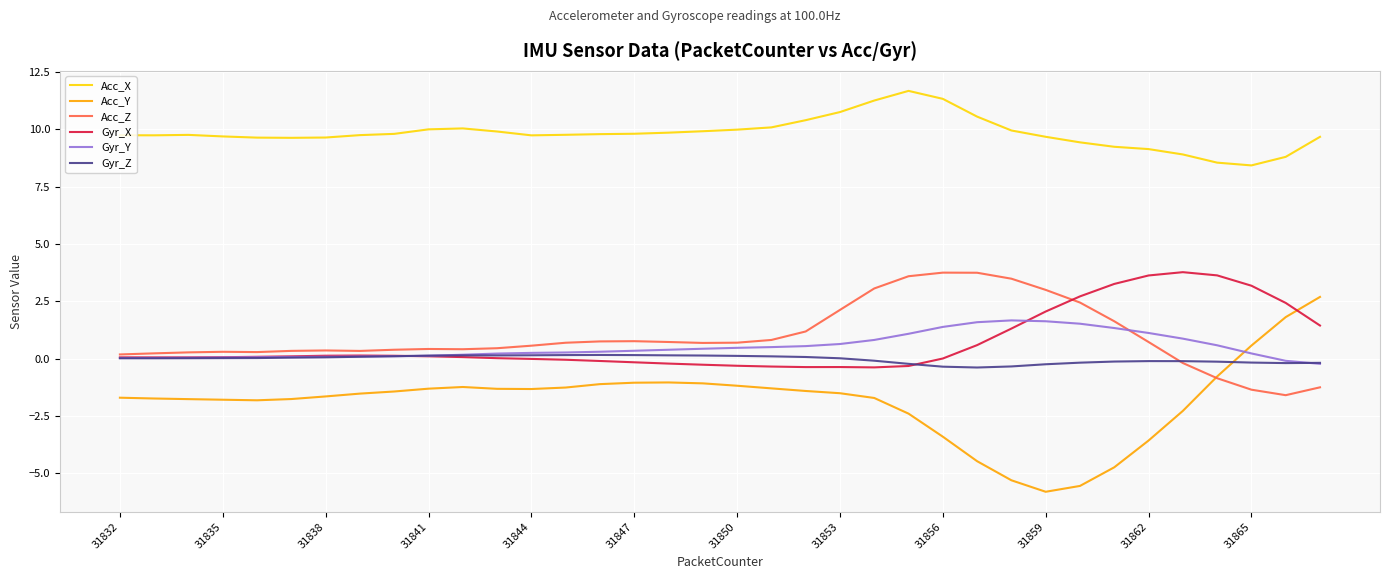

True or false: Acc_Y and Acc_X intersect in this chart.

False